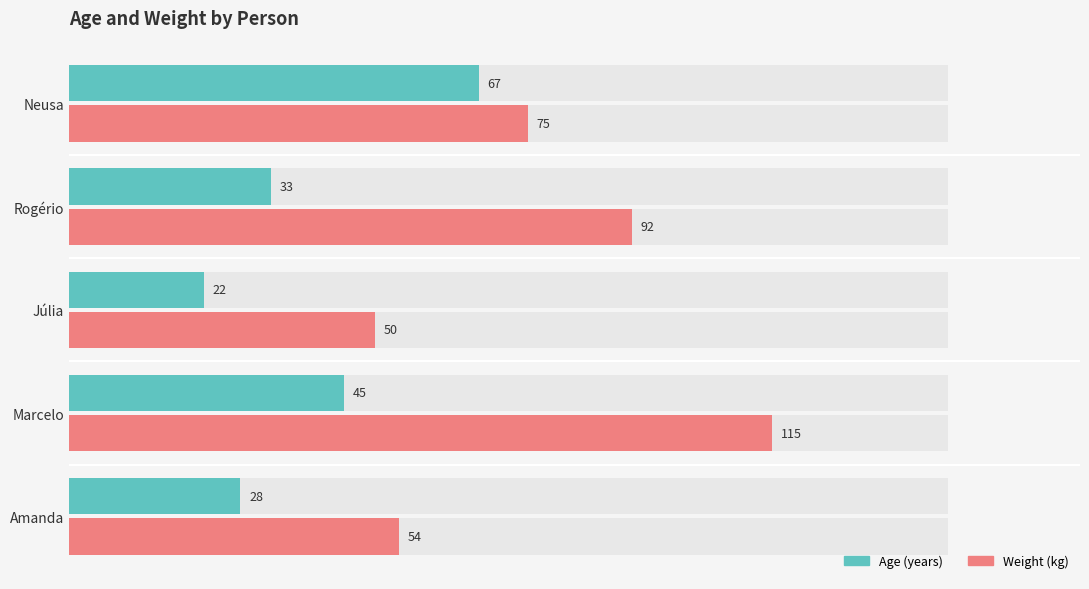

Reading left to right, what are all the values shown in this chart?

age: 28	45	22	33	67
weight: 54	115	50	92	75